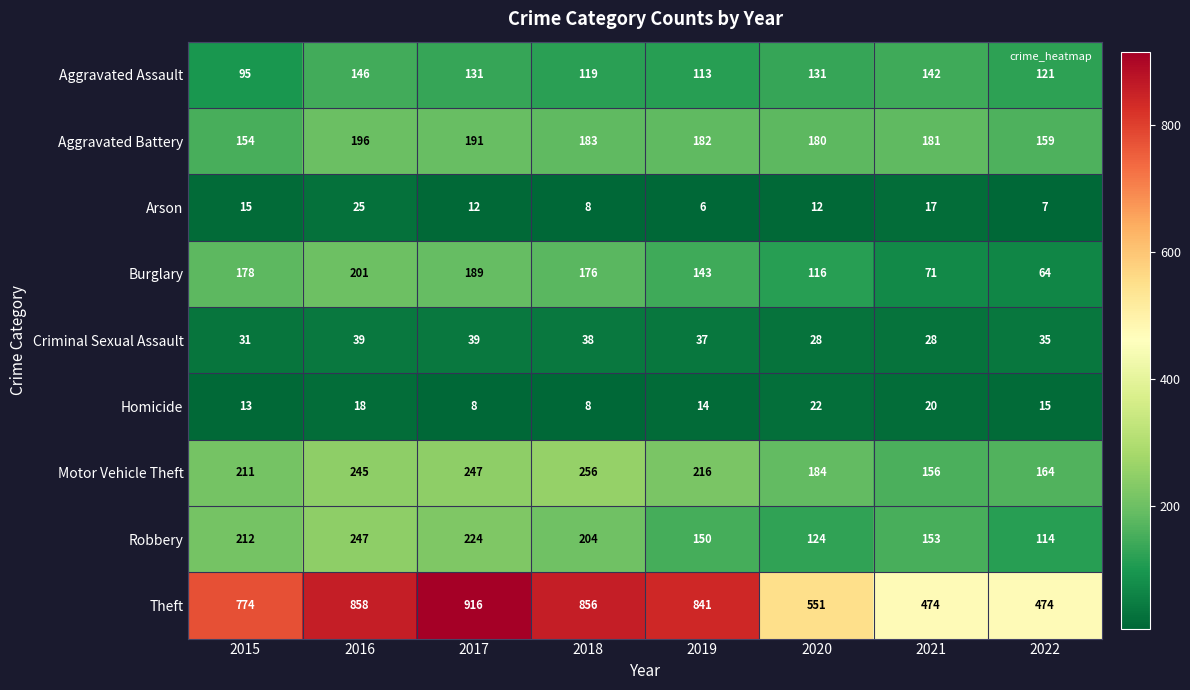

What is the average value of the Aggravated Assault series?

125